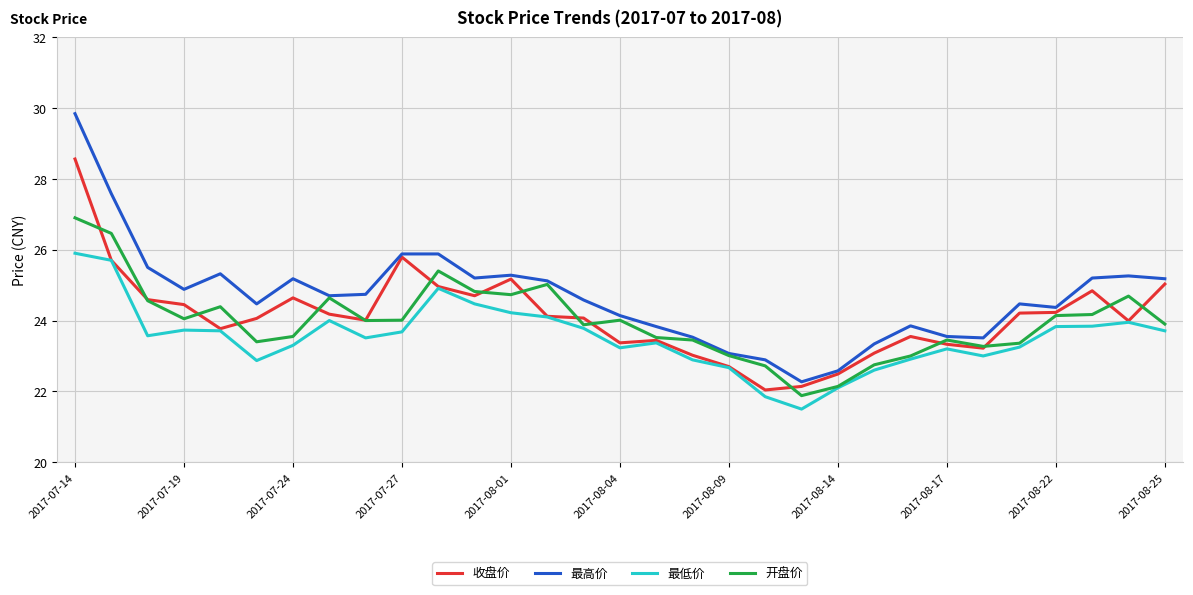

Rank the series by their maximum value, from lowest to highest.

最低价, 开盘价, 收盘价, 最高价